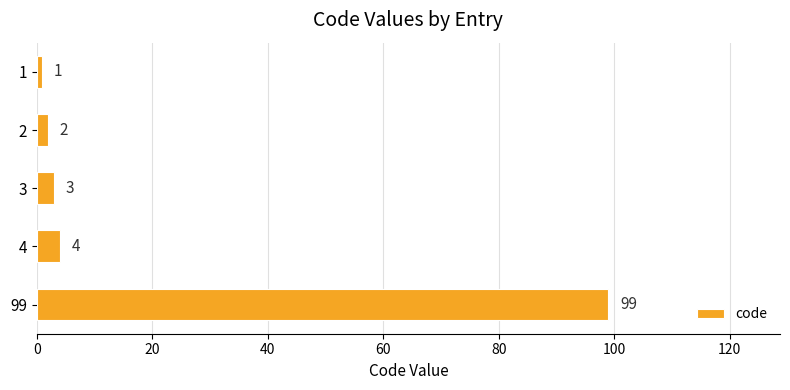

Rank the categories by value from lowest to highest.

1, 2, 3, 4, 99